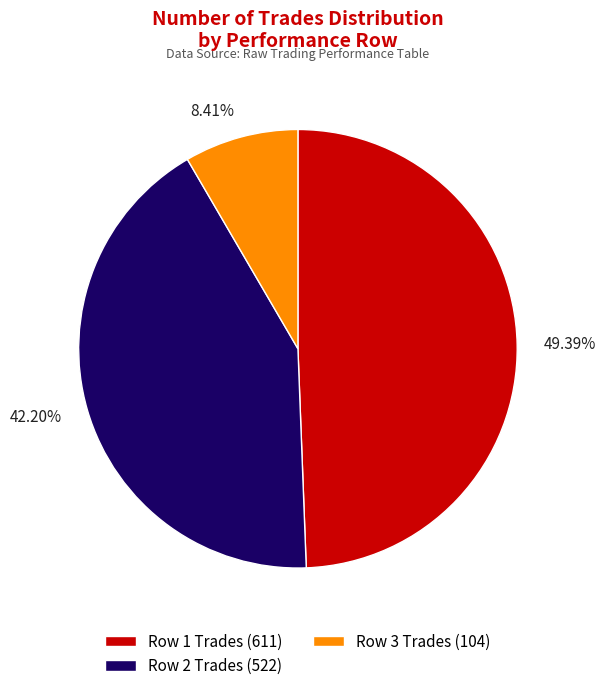

Is there a majority slice in this chart?

No